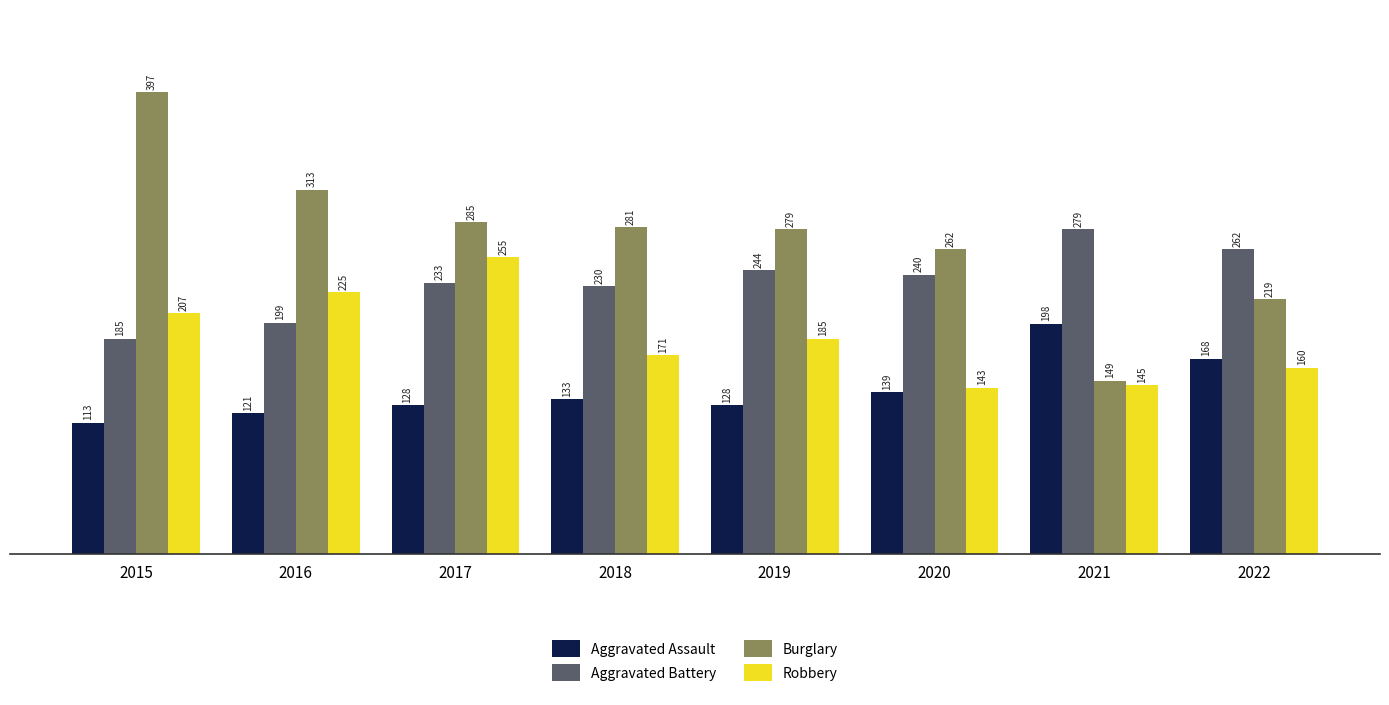

Reading left to right, list all the values displayed in this chart.

Aggravated Assault: 2015=113	2016=121	2017=128	2018=133	2019=128	2020=139	2021=198	2022=168
Aggravated Battery: 2015=185	2016=199	2017=233	2018=230	2019=244	2020=240	2021=279	2022=262
Burglary: 2015=397	2016=313	2017=285	2018=281	2019=279	2020=262	2021=149	2022=219
Robbery: 2015=207	2016=225	2017=255	2018=171	2019=185	2020=143	2021=145	2022=160